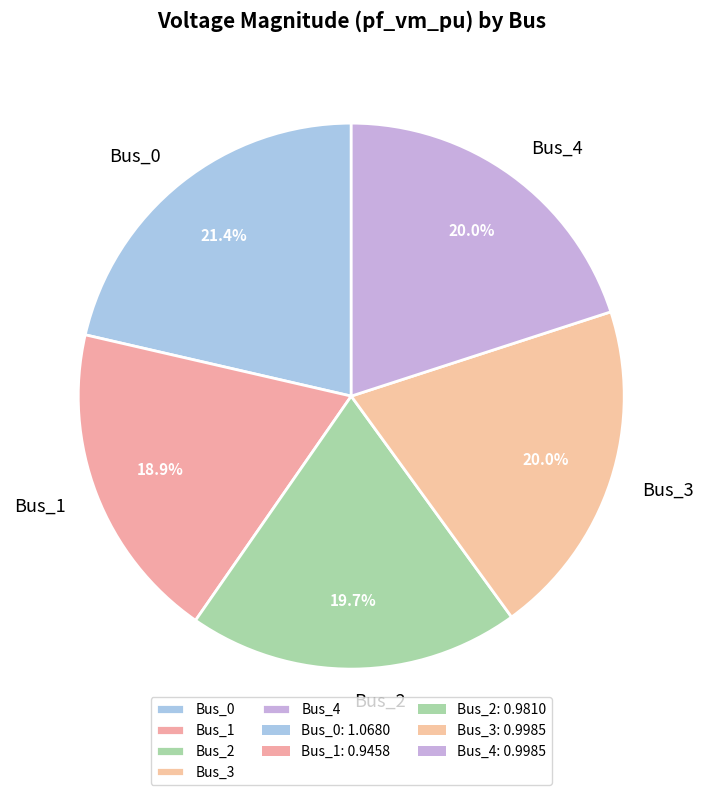

Combined, do Bus_2 and Bus_3 account for over 50%?

No